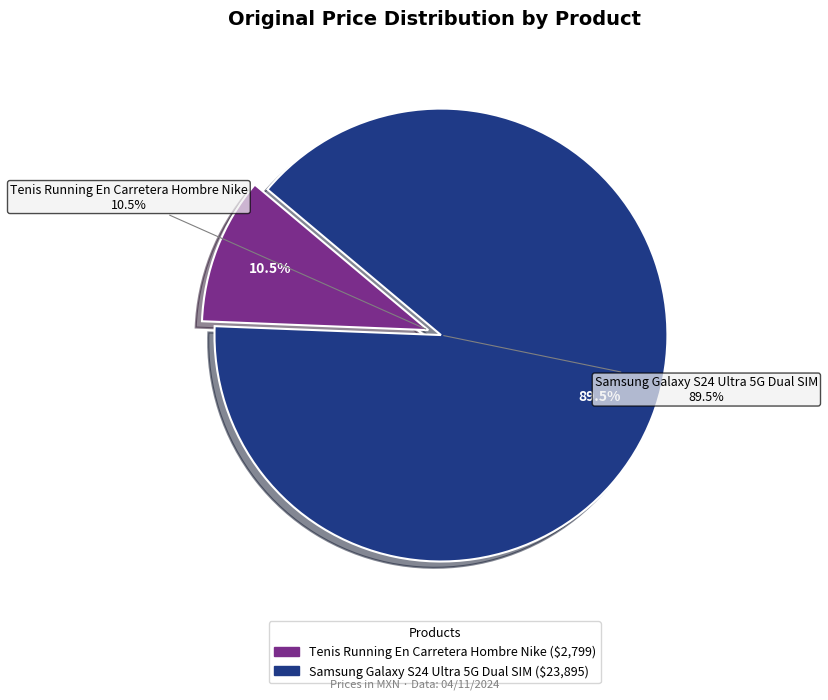

Which slice is the smallest?

Tenis Running En Carretera Hombre Nike